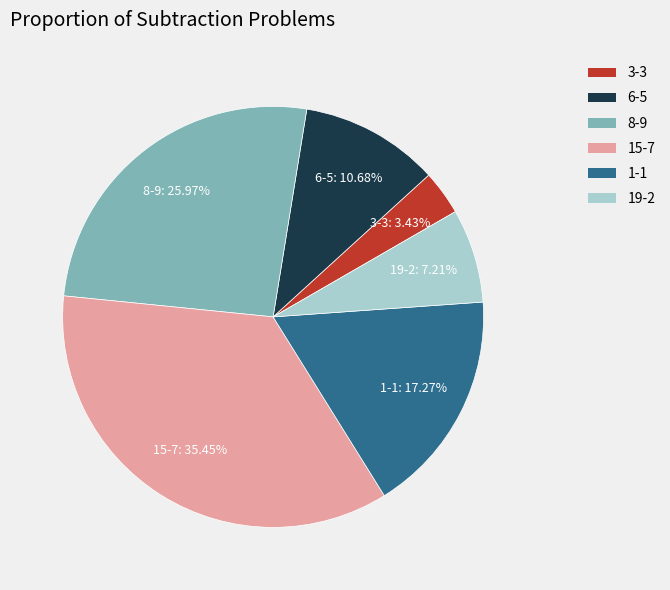

To the nearest percent, what portion does 19-2 represent?

7%